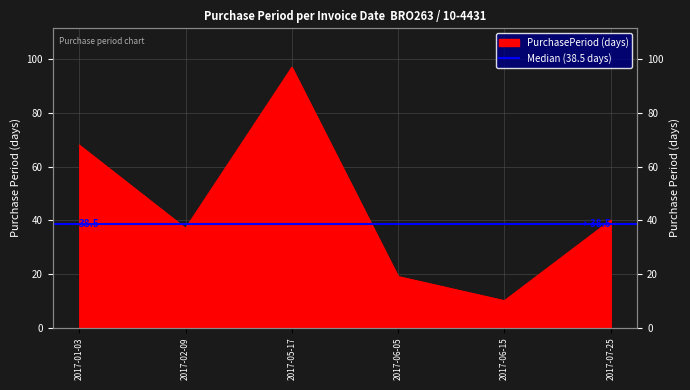

How many points are lower than both their immediate neighbors (excluding endpoints)?

2